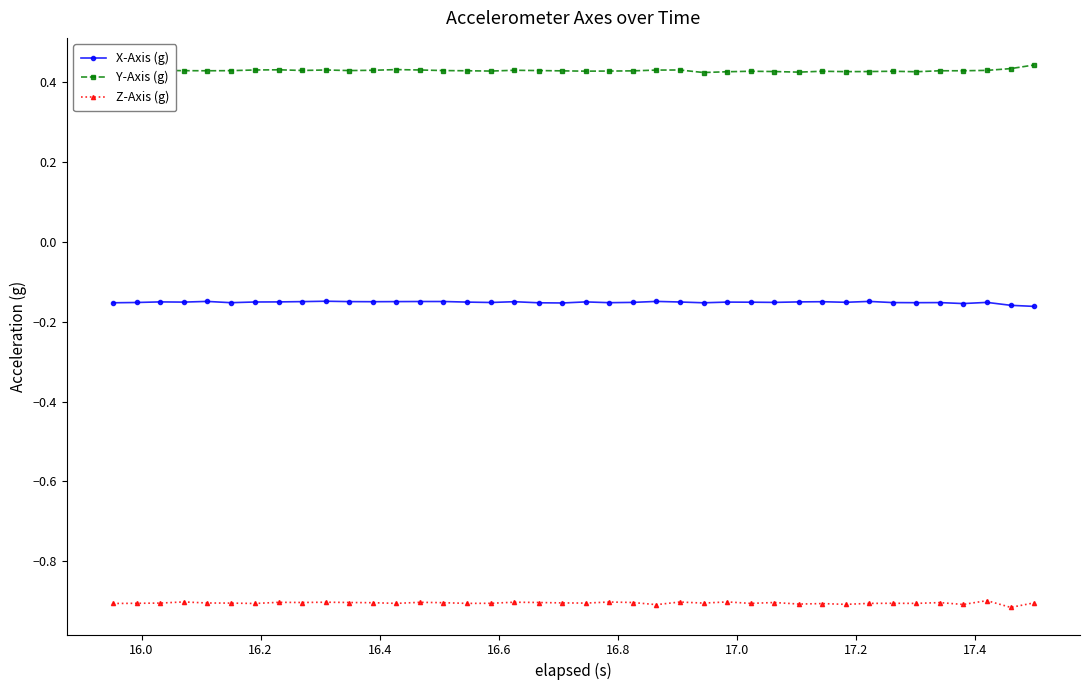

List the series in order of their overall mean, highest first.

Y-Axis (g), X-Axis (g), Z-Axis (g)